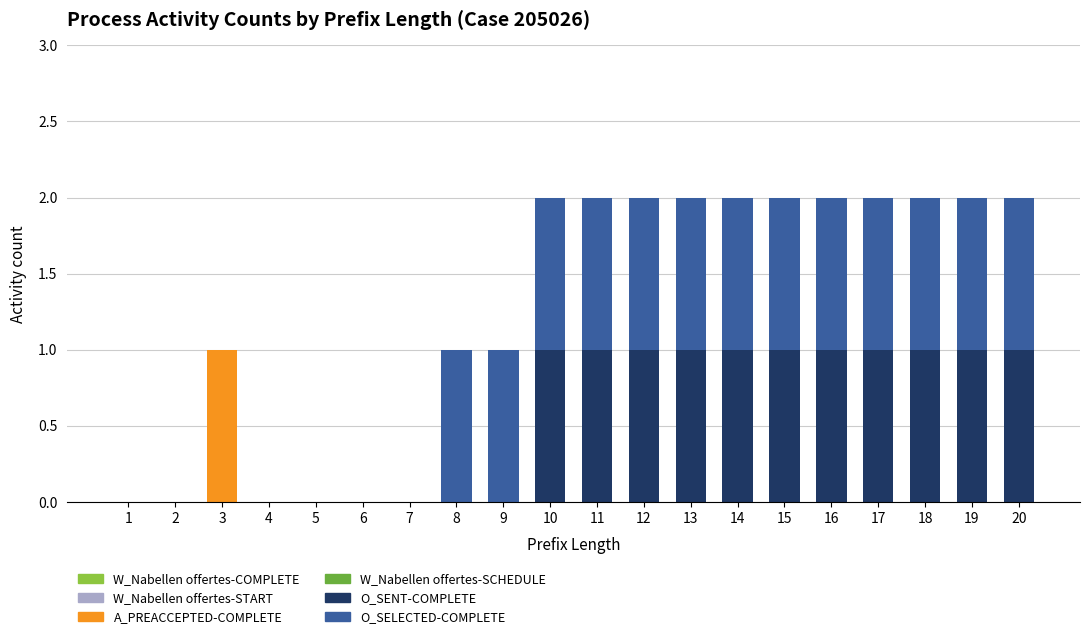

Are the bars horizontal?

No